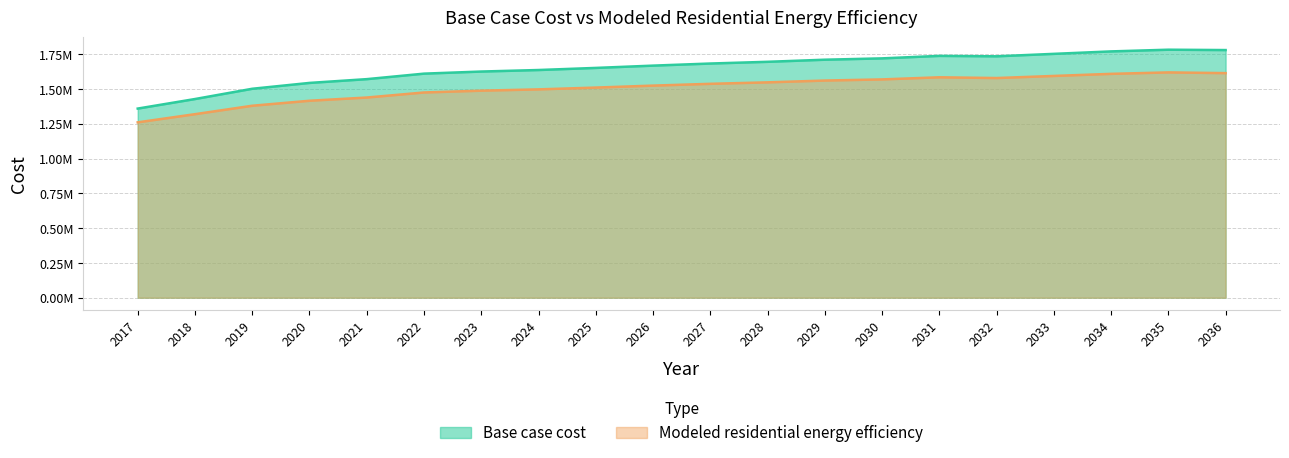

At which category is the sum across all series the highest?

2035